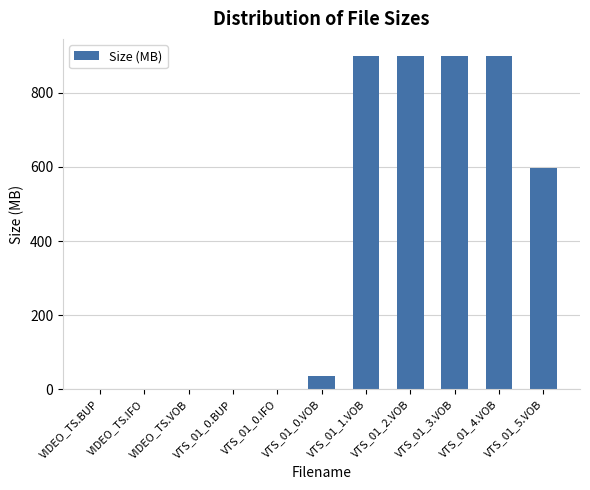

What is the sum of all values?

4233.9